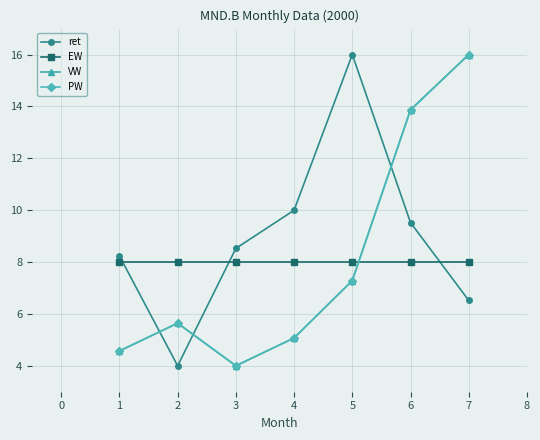

What is the difference between the highest and lowest values at 7?

9.5